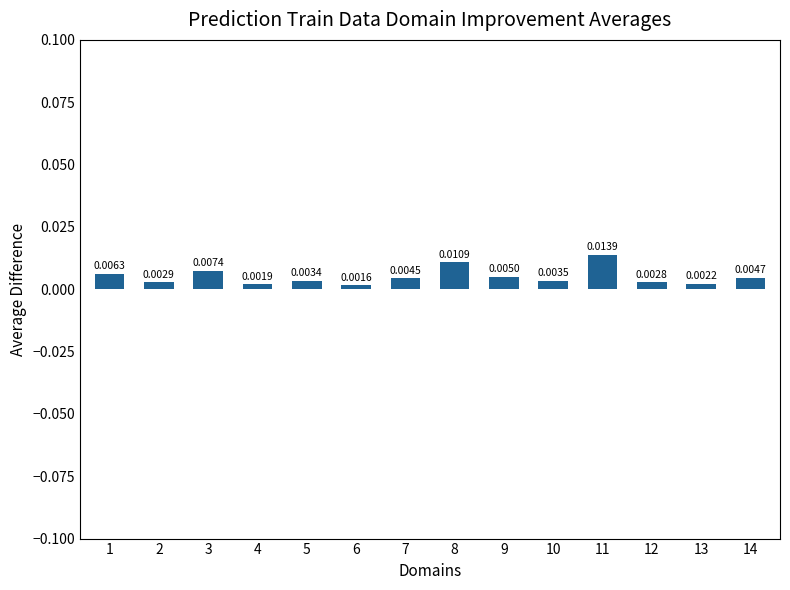

Where is the data nearest to the value 0?

6